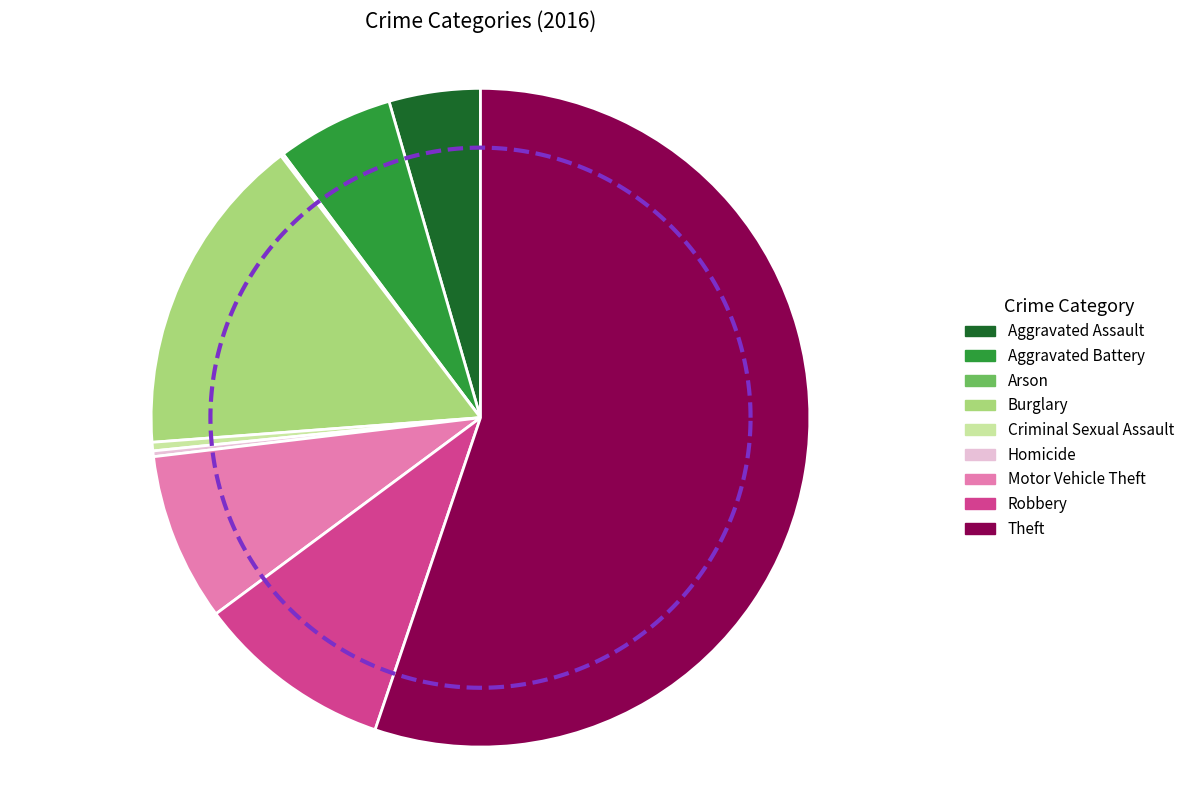

Which category has the biggest portion of the pie?

Theft